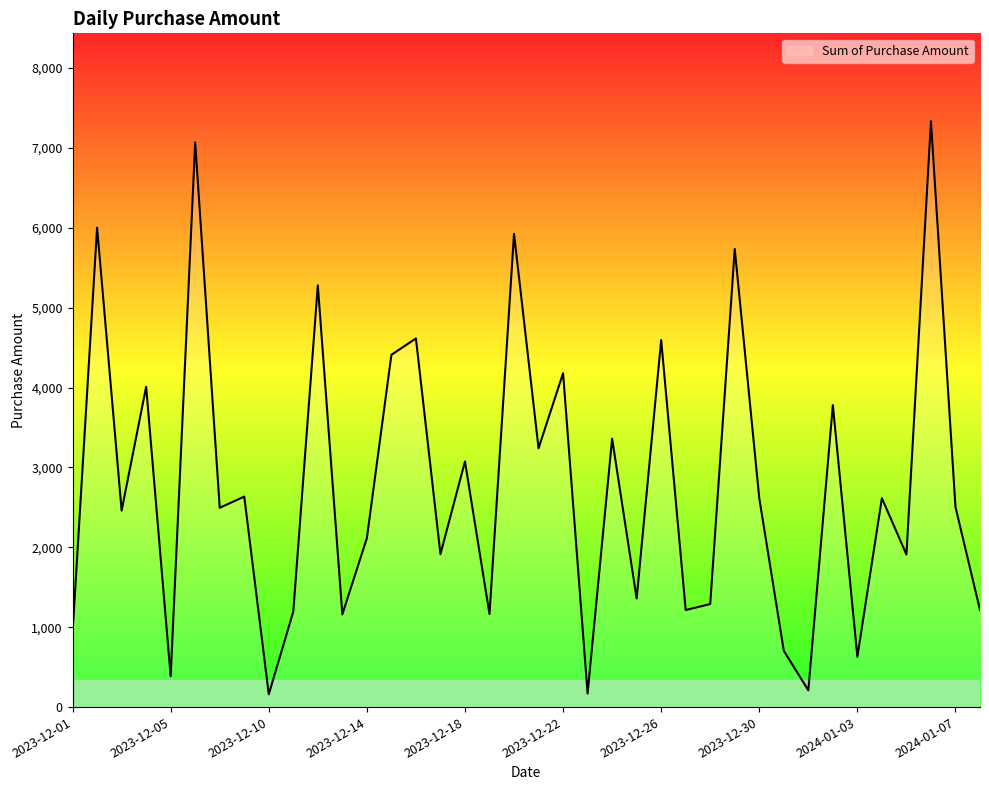

What is the greatest value displayed?

7335